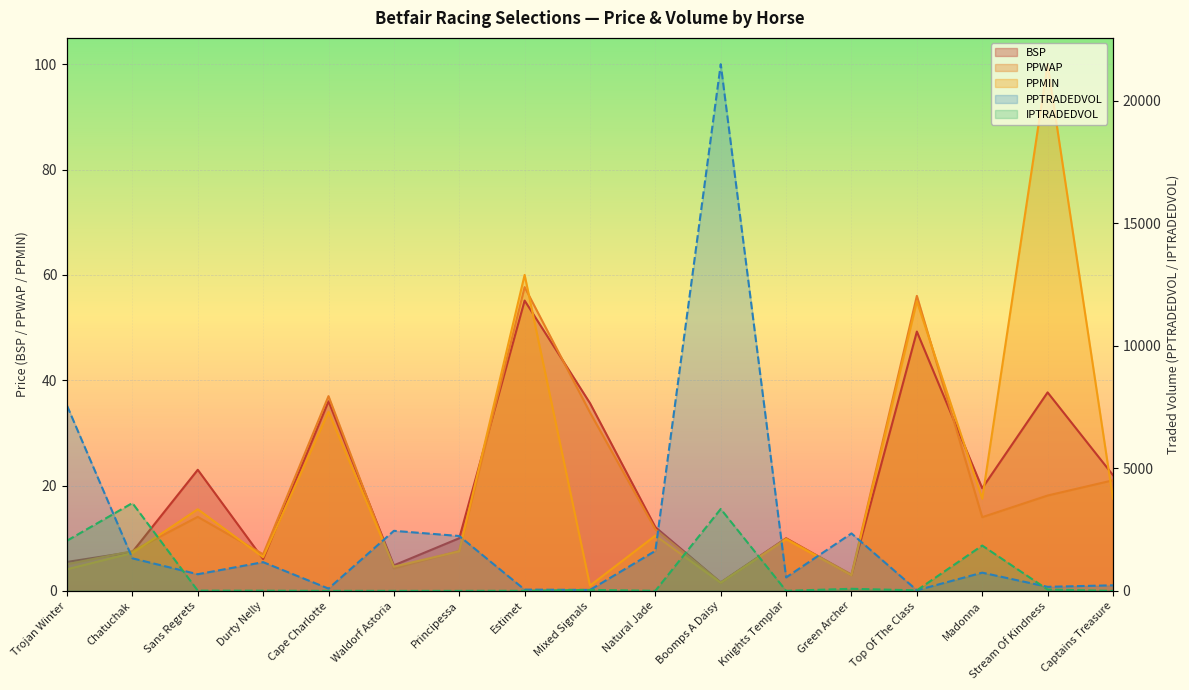

After their last crossing, which series has the higher values: IPTRADEDVOL or PPTRADEDVOL?

PPTRADEDVOL